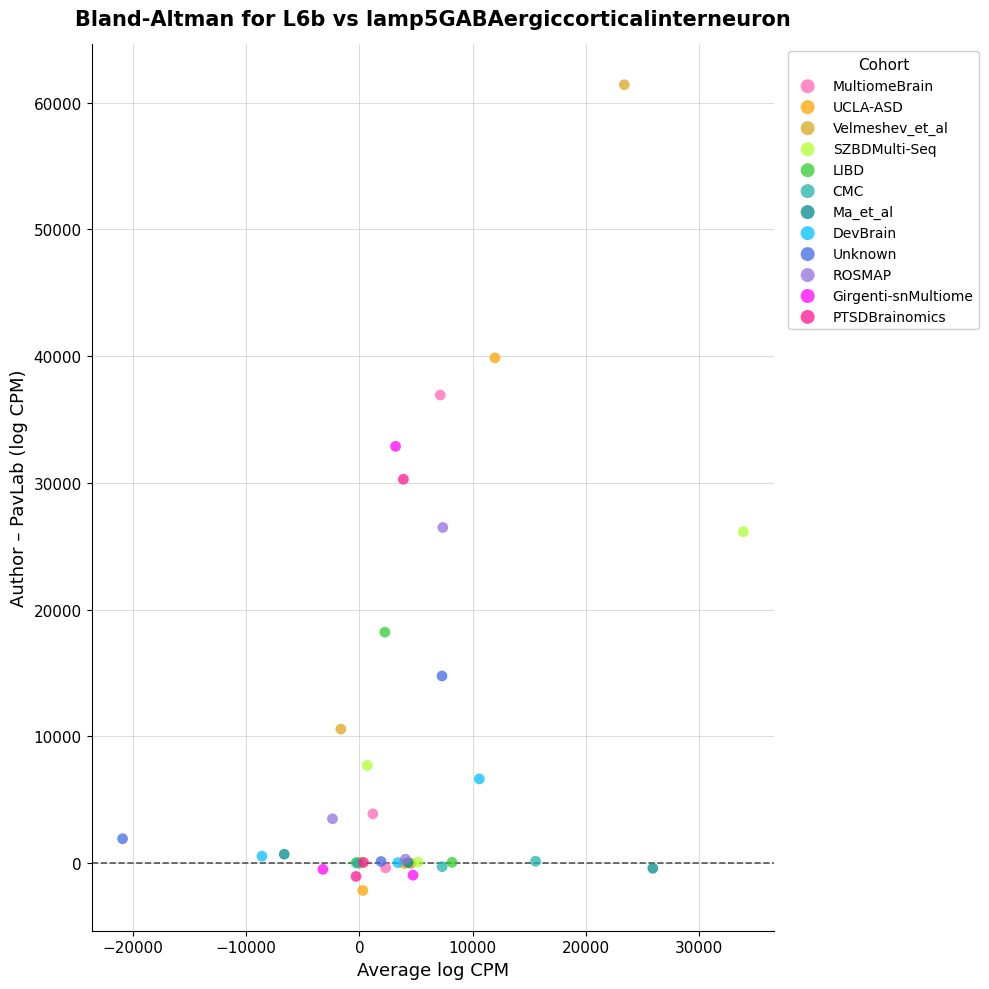

Which series has the largest Y range (max minus min)?

Velmeshev_et_al